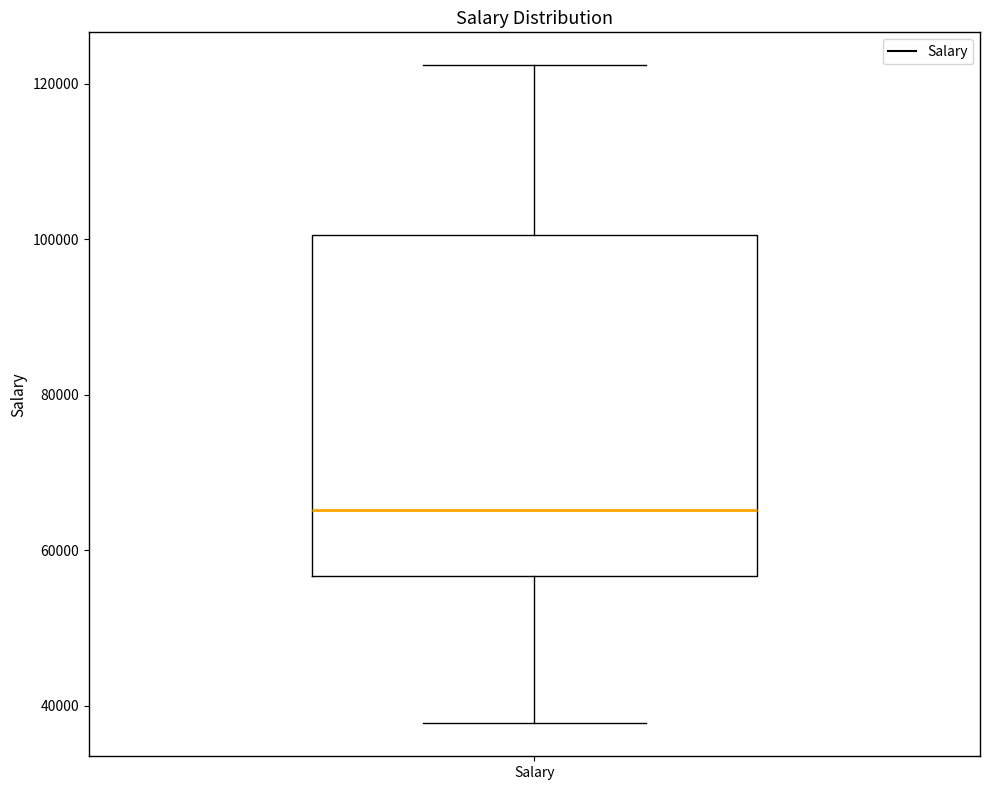

Transcribe this box plot: give where the median line is, the range the box spans, and where the two whiskers end, as read against the y-axis. The values are not printed on the chart, so give them approximately, as read against the axis.

median 66000, box 56000 to 100000, whiskers 38000 to 122000